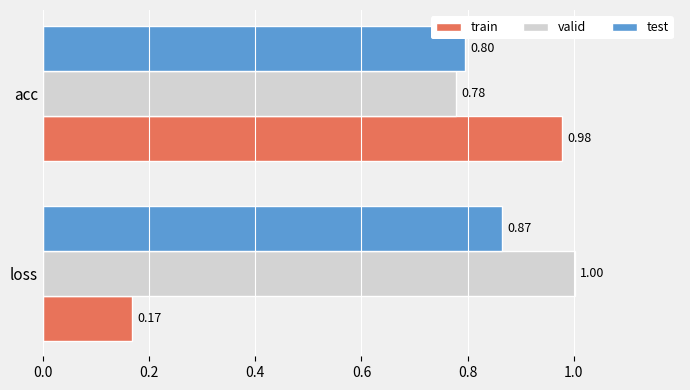

What is the difference between the highest and lowest values at loss?

0.8